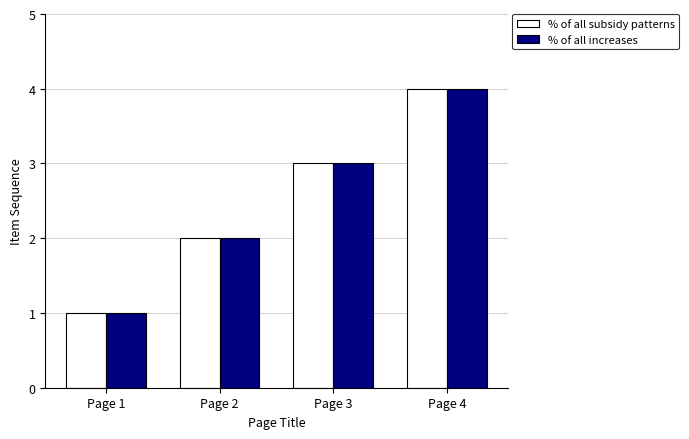

What is the sum of the % of all subsidy patterns values at Page 2 and Page 4?

6